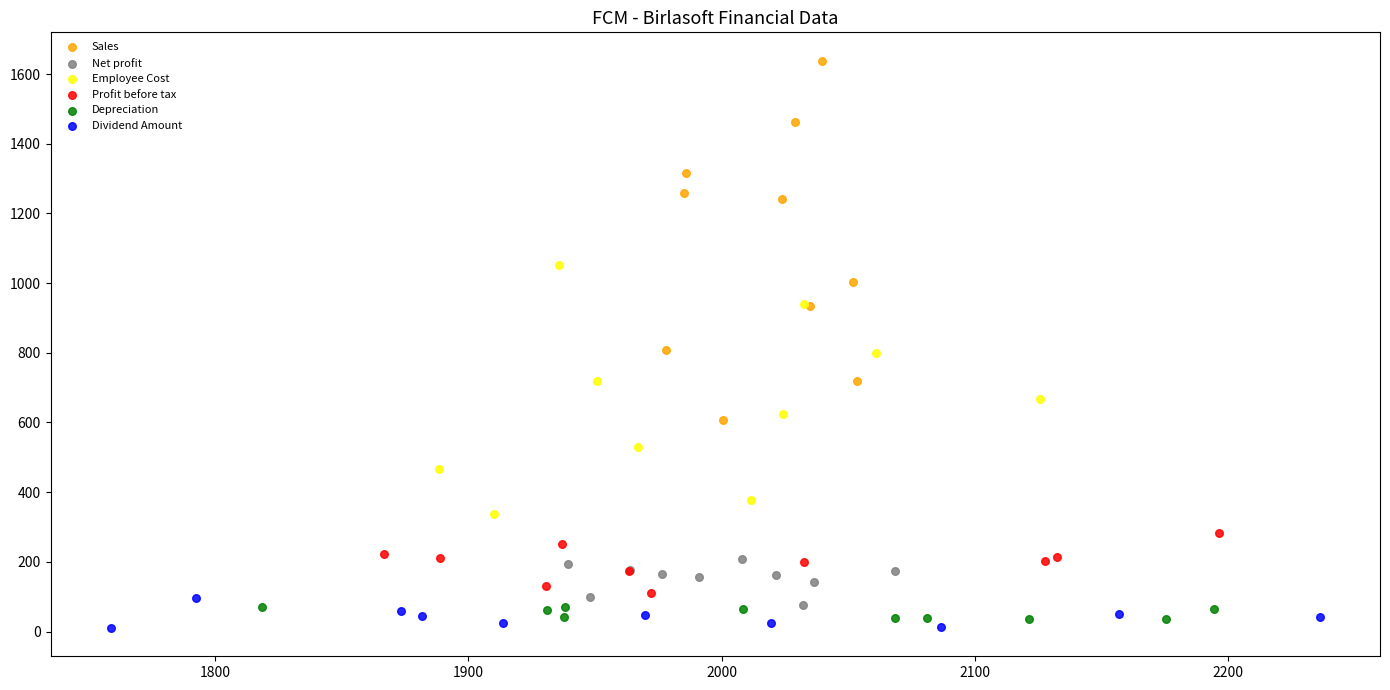

What are all the series names shown in the legend?

Sales, Net profit, Employee Cost, Profit before tax, Depreciation, Dividend Amount